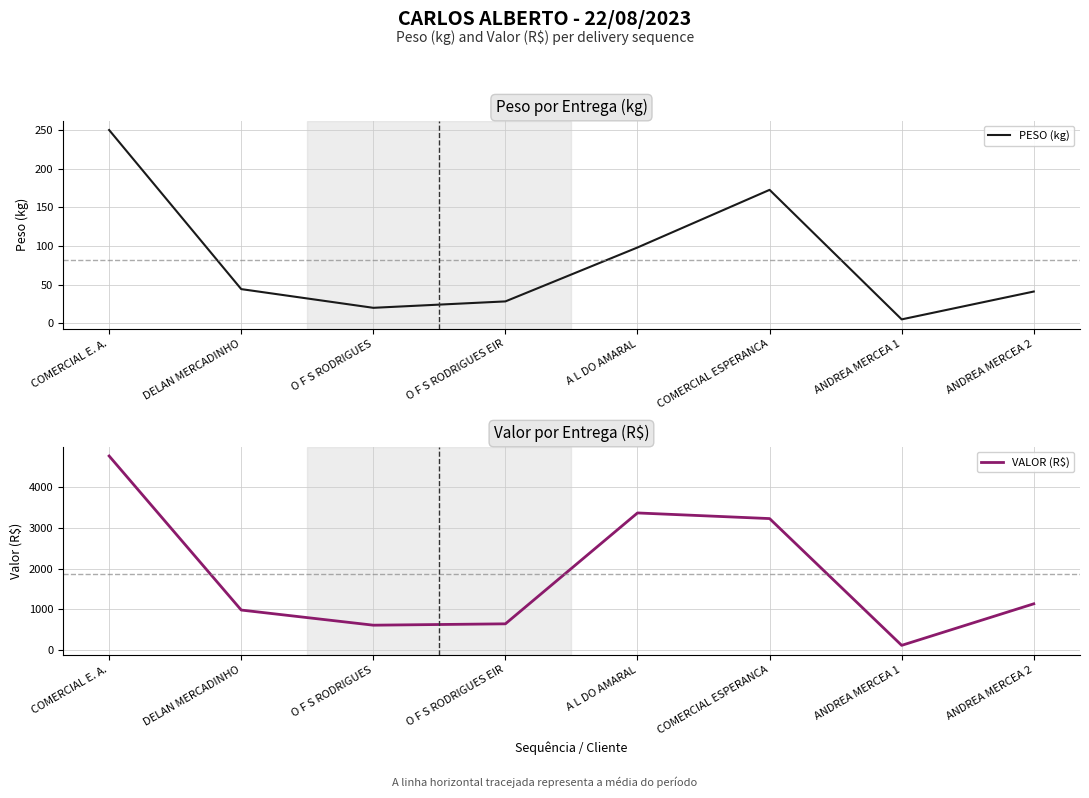

Rank the series at A L DO AMARAL from highest to lowest value.

VALOR (R$), PESO (kg)